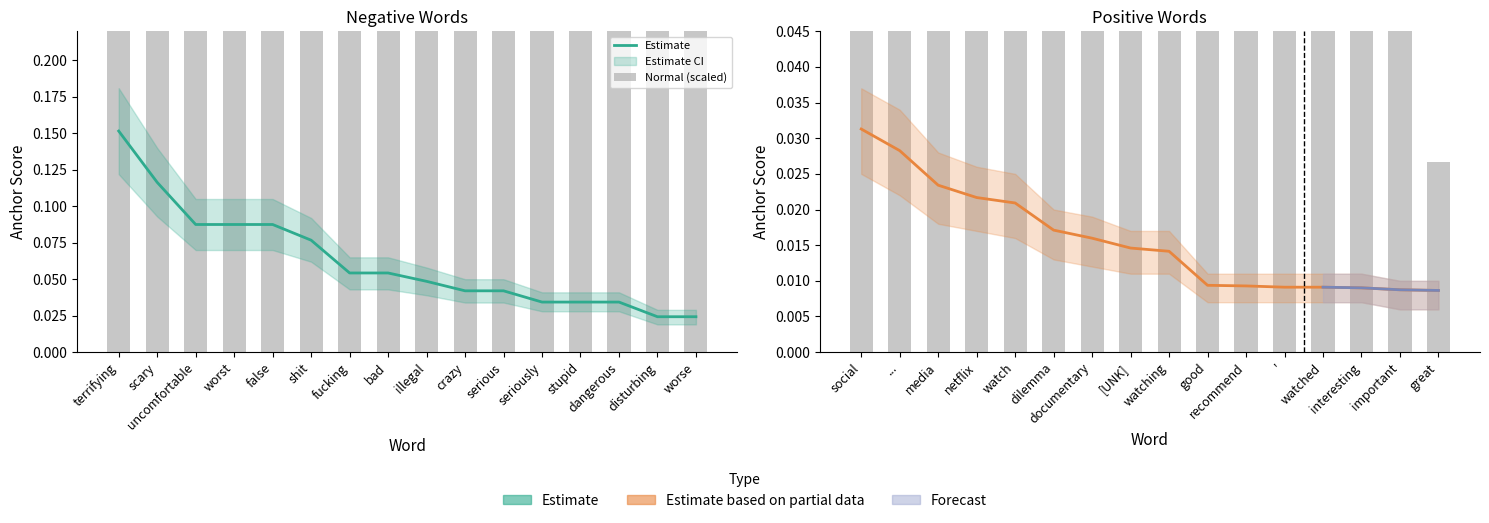

How many groups of bars are there?

16